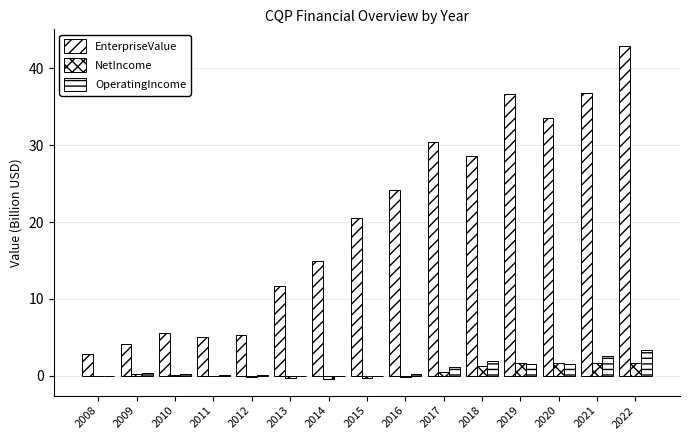

Count the number of data series in this chart.

3